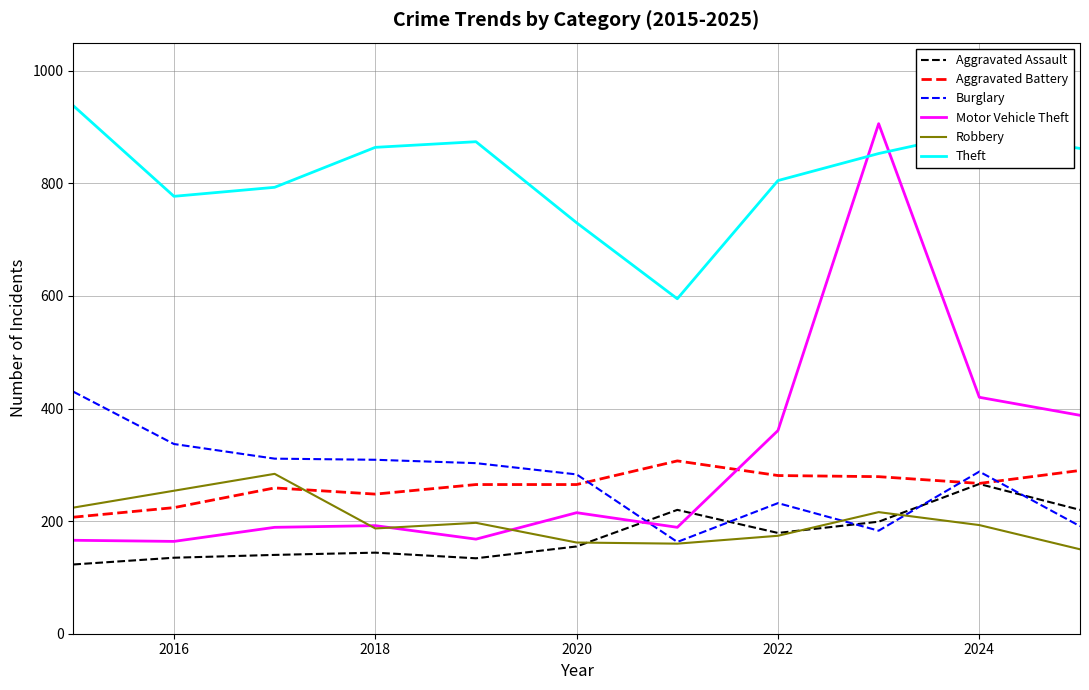

List the series in order of their peak value, highest first.

Theft, Motor Vehicle Theft, Burglary, Aggravated Battery, Robbery, Aggravated Assault